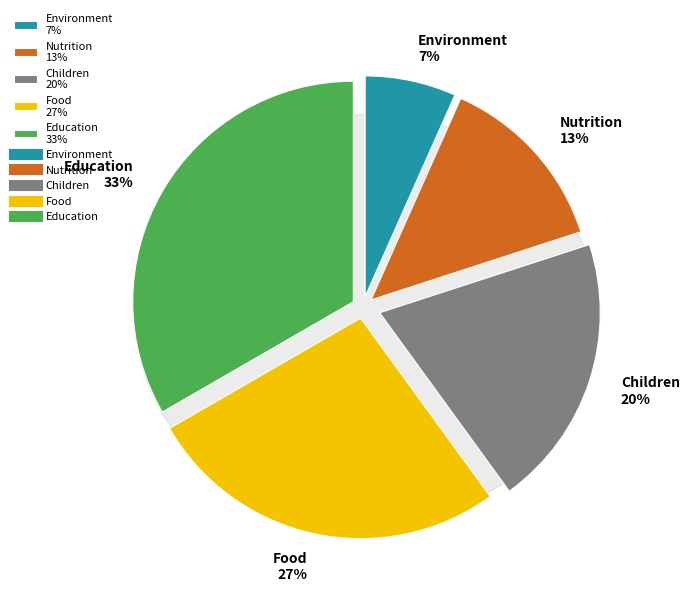

Is Education the majority of the pie?

No